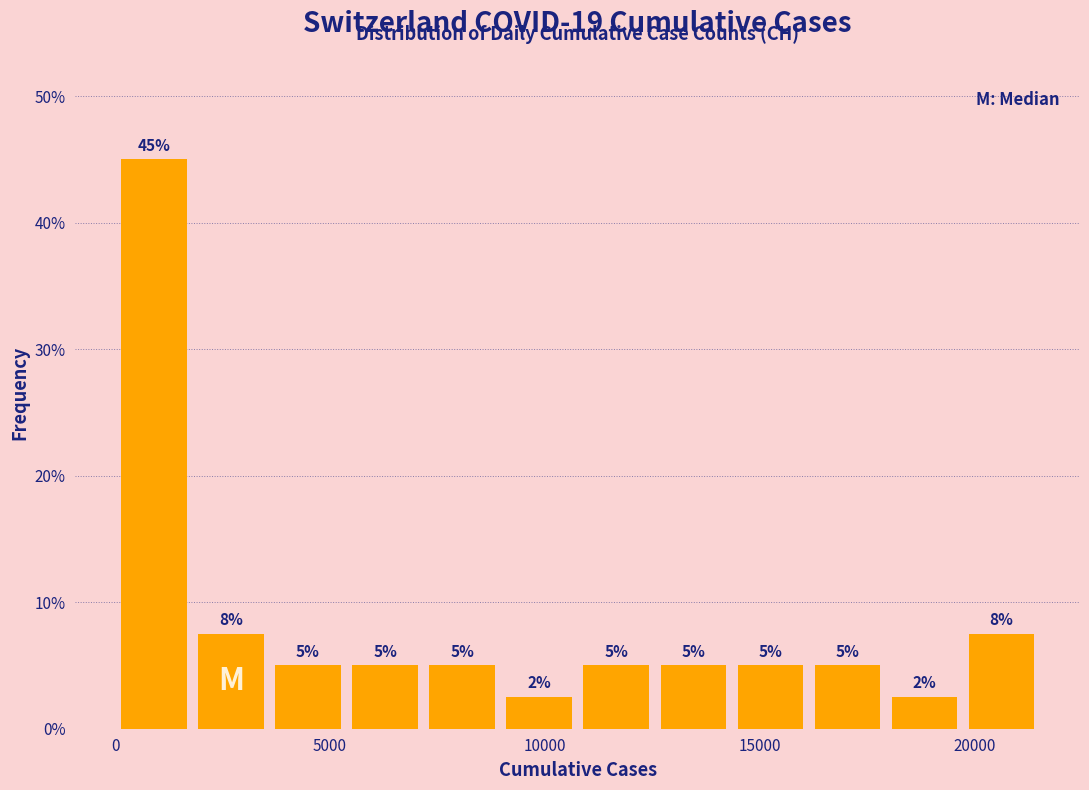

Read against the x-axis, roughly where is the centre of the tallest bar?

1000